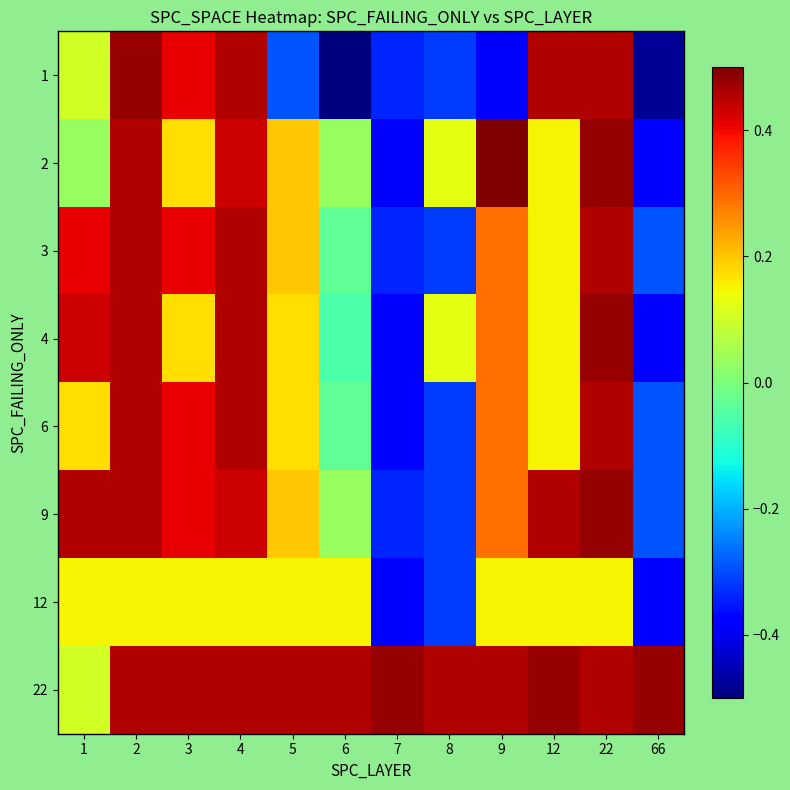

Reading right to left, extract all data points from this chart.

1: 66=-0.5	22=0.5	12=0.5	9=-0.4	8=-0.3	7=-0.3	6=-0.5	5=-0.3	4=0.5	3=0.4	2=0.5	1=0.1
2: 66=-0.4	22=0.5	12=0.2	9=0.5	8=0.1	7=-0.4	6=0.0	5=0.2	4=0.4	3=0.2	2=0.5	1=0.0
3: 66=-0.3	22=0.5	12=0.2	9=0.3	8=-0.3	7=-0.3	6=-0.0	5=0.2	4=0.5	3=0.4	2=0.5	1=0.4
4: 66=-0.4	22=0.5	12=0.2	9=0.3	8=0.1	7=-0.4	6=-0.1	5=0.2	4=0.5	3=0.2	2=0.5	1=0.4
6: 66=-0.3	22=0.5	12=0.2	9=0.3	8=-0.3	7=-0.4	6=-0.0	5=0.2	4=0.5	3=0.4	2=0.5	1=0.2
9: 66=-0.3	22=0.5	12=0.5	9=0.3	8=-0.3	7=-0.3	6=0.0	5=0.2	4=0.4	3=0.4	2=0.5	1=0.5
12: 66=-0.4	22=0.2	12=0.2	9=0.2	8=-0.3	7=-0.4	6=0.2	5=0.2	4=0.2	3=0.2	2=0.2	1=0.2
22: 66=0.5	22=0.5	12=0.5	9=0.5	8=0.5	7=0.5	6=0.5	5=0.5	4=0.5	3=0.5	2=0.5	1=0.1